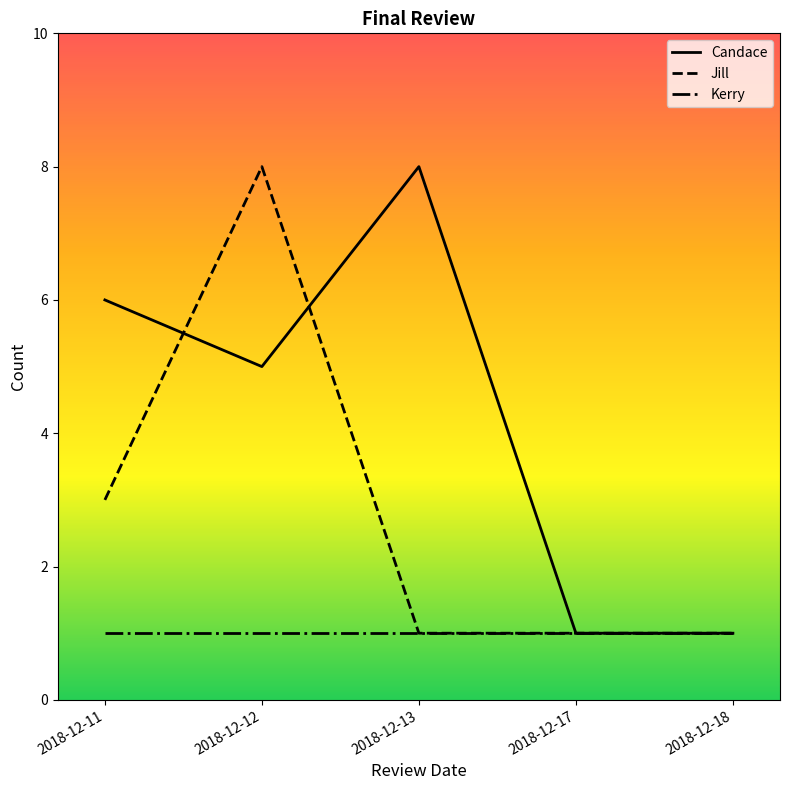

How many lines are shown in the chart?

3